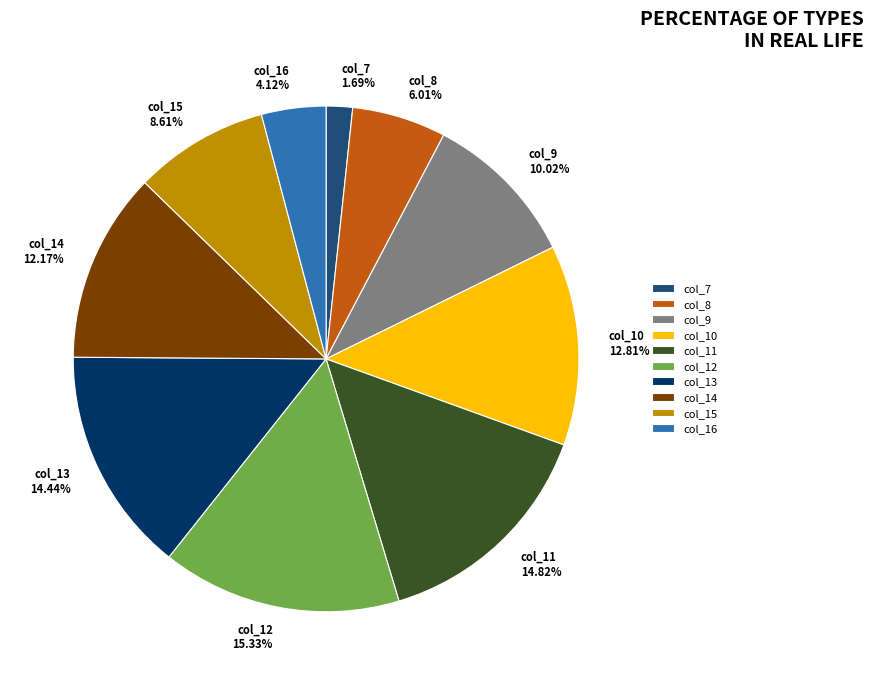

Which has a higher value, col_11 or col_12?

col_12